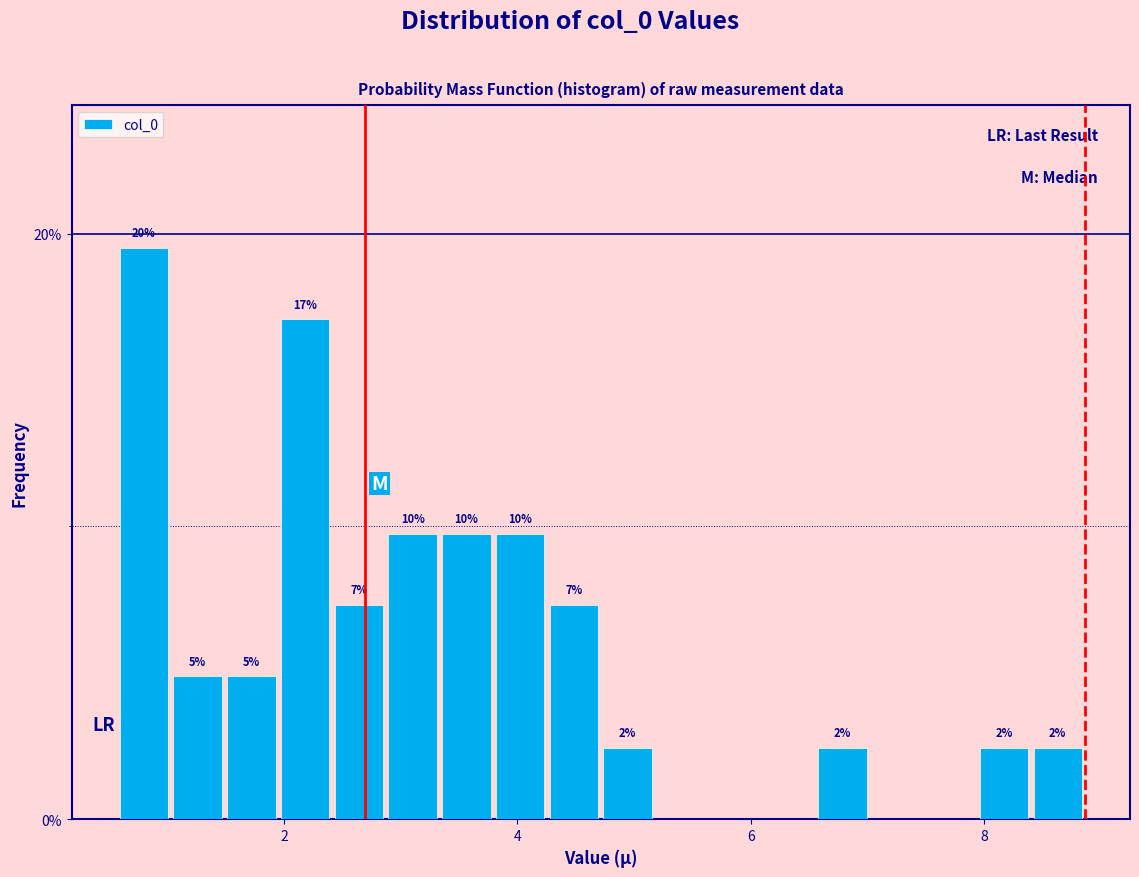

Around what value on the x-axis is the tallest bar? Give the approximate position of its centre, as read against the axis.

0.8